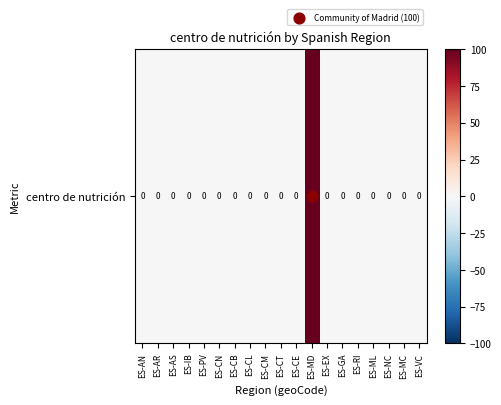

What is the difference between the maximum and minimum values?

100